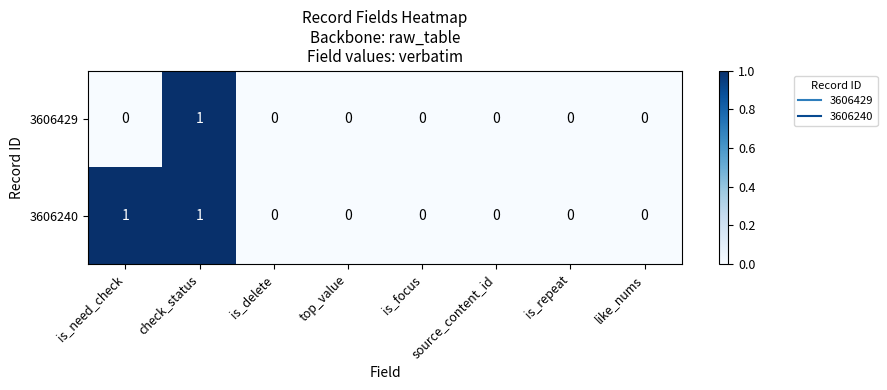

The 3606240 series shows 1 at like_nums. True or false?

False